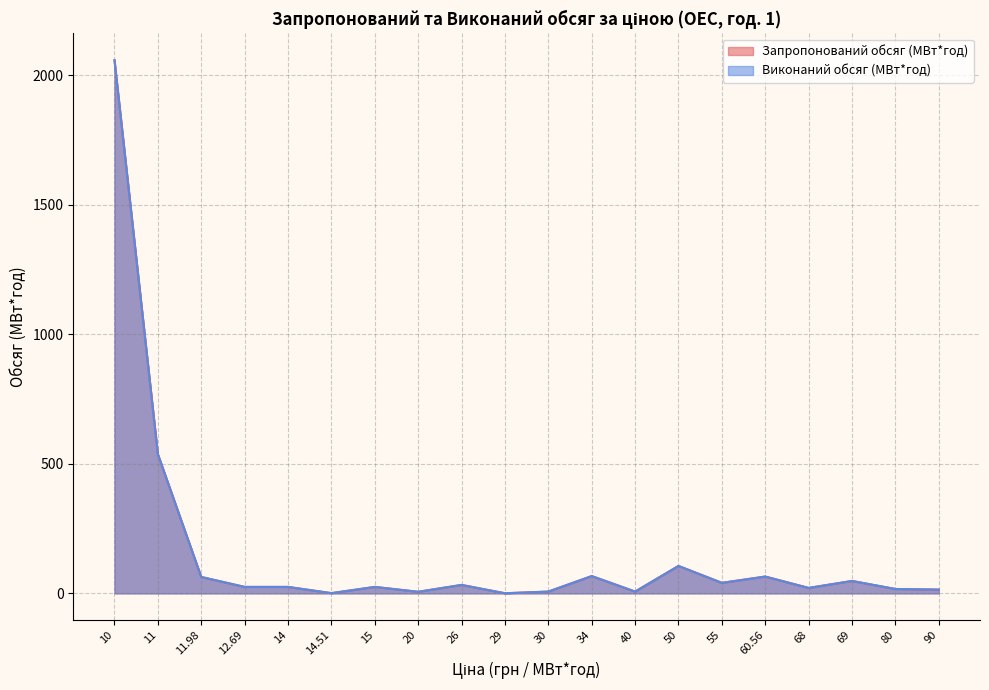

Which has a higher value, 11.98 or 90?

11.98